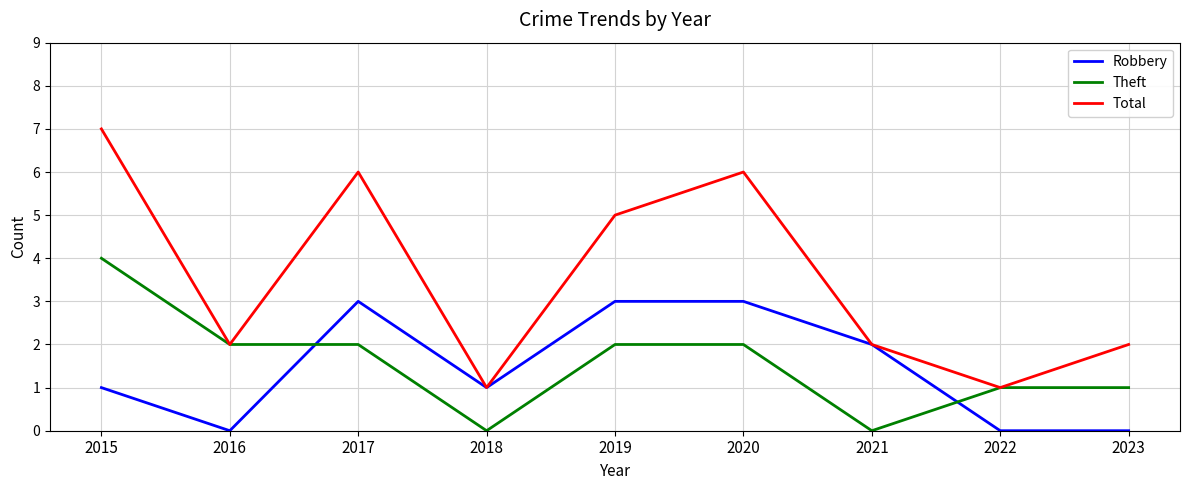

What value does the Total series have at 2022?

1